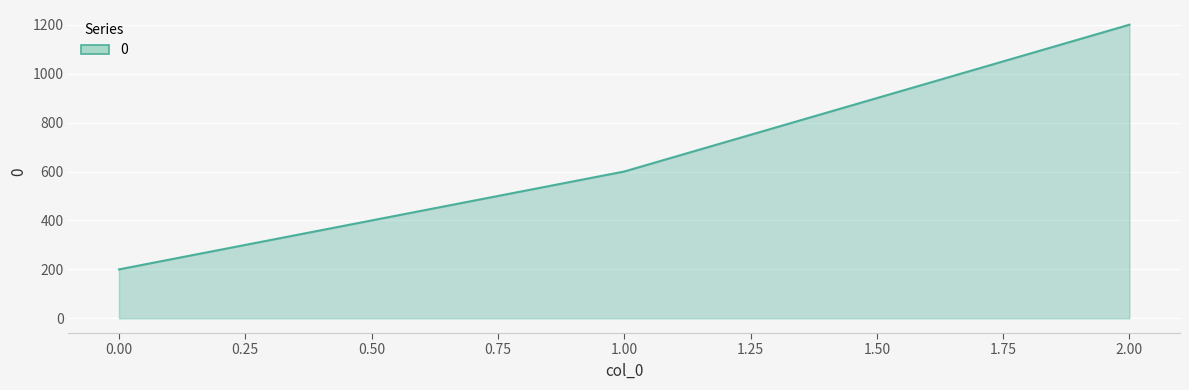

Which category has the highest value across all series?

2.00